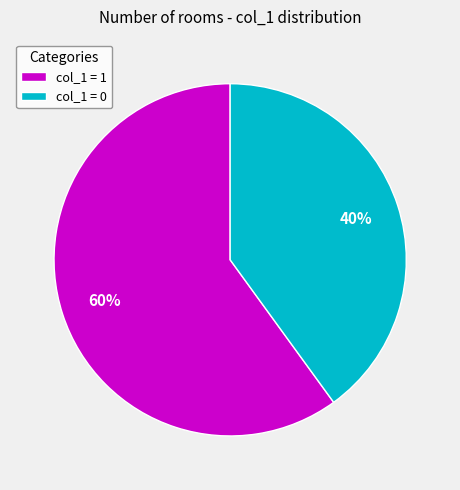

To the nearest percent, what percentage of the pie is col_1 = 0?

40%